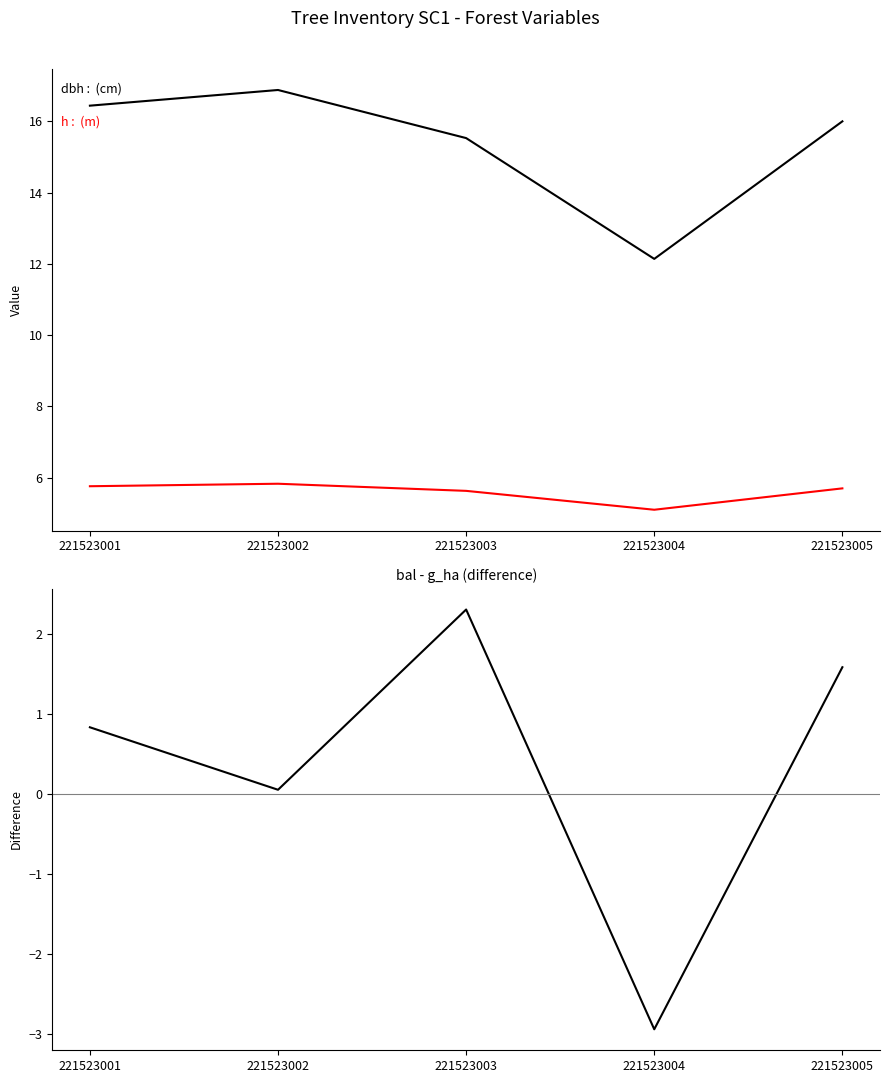

How many distinct data groups are displayed?

3